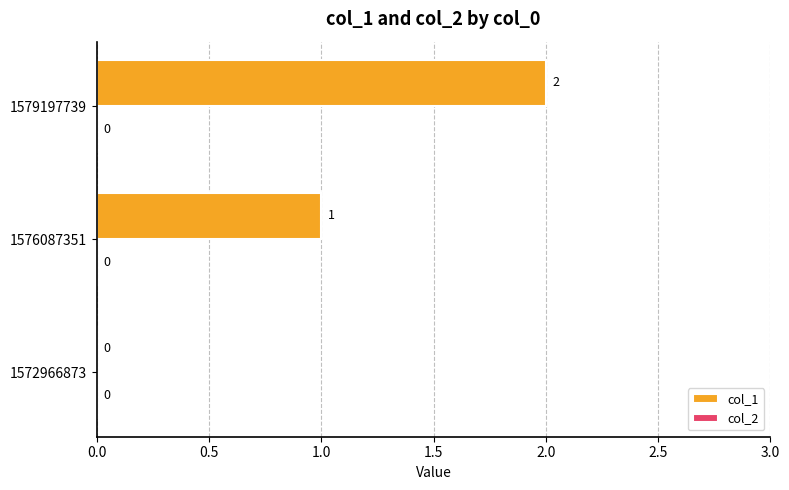

What is the change in value from 1572966873 to 1576087351?

+1